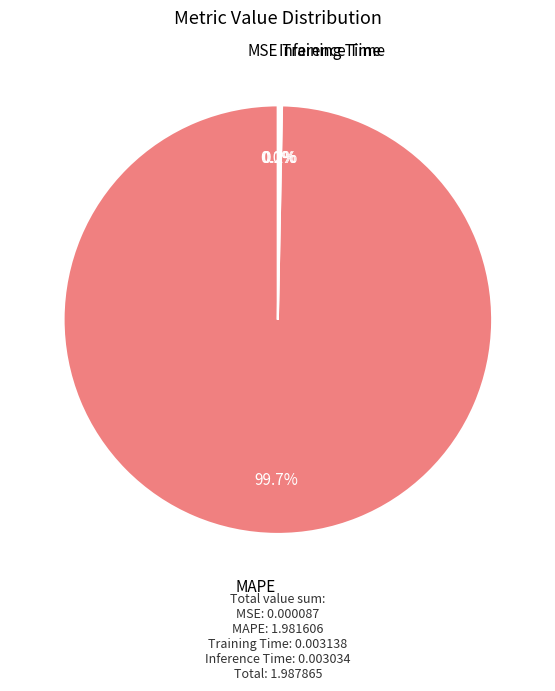

Which category has the biggest portion of the pie?

MAPE